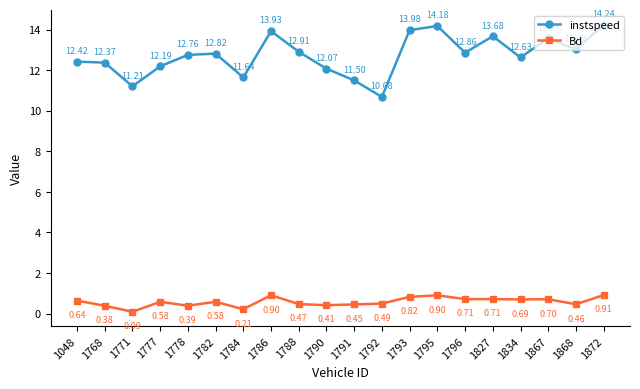

How many lines are shown in the chart?

2